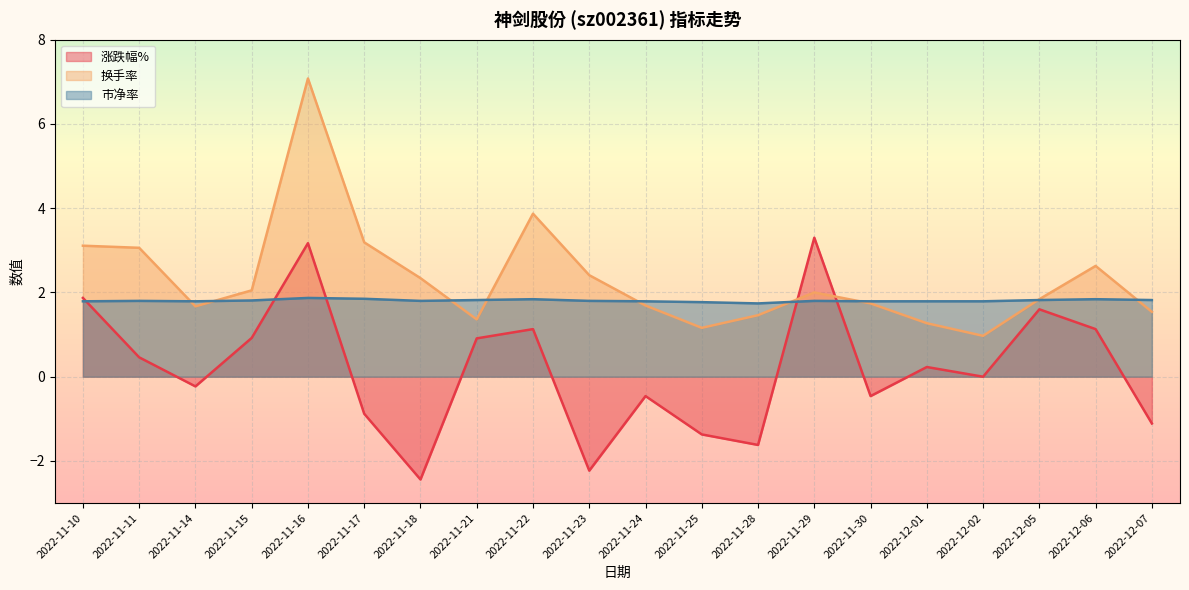

What is the maximum value for 市净率?

1.9